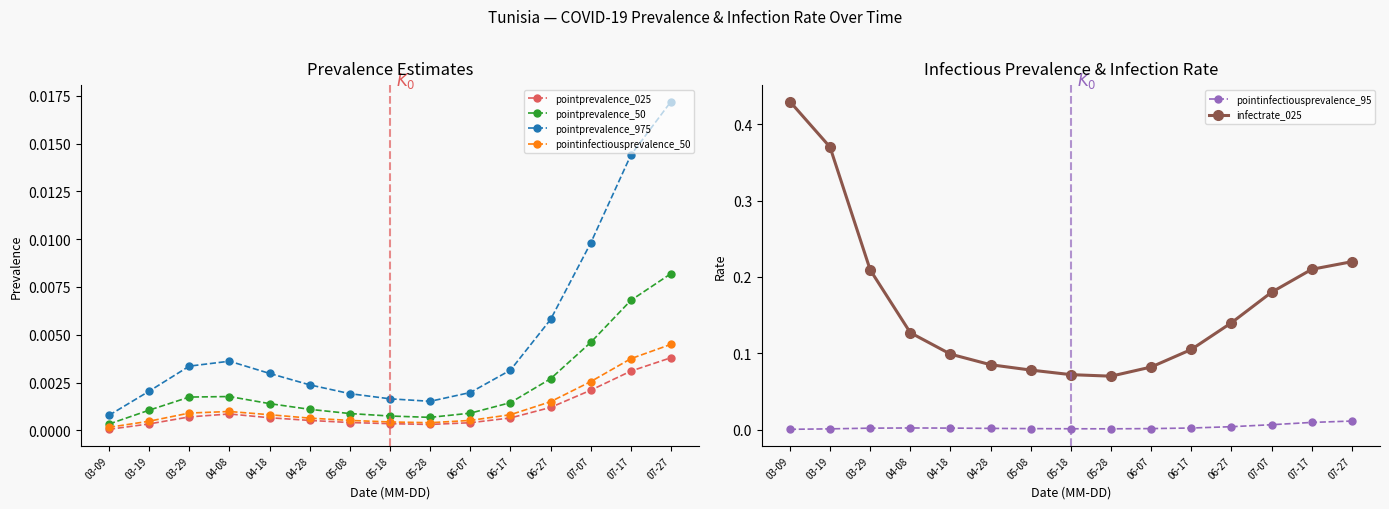

At how many categories does at least one series exceed 0?

15